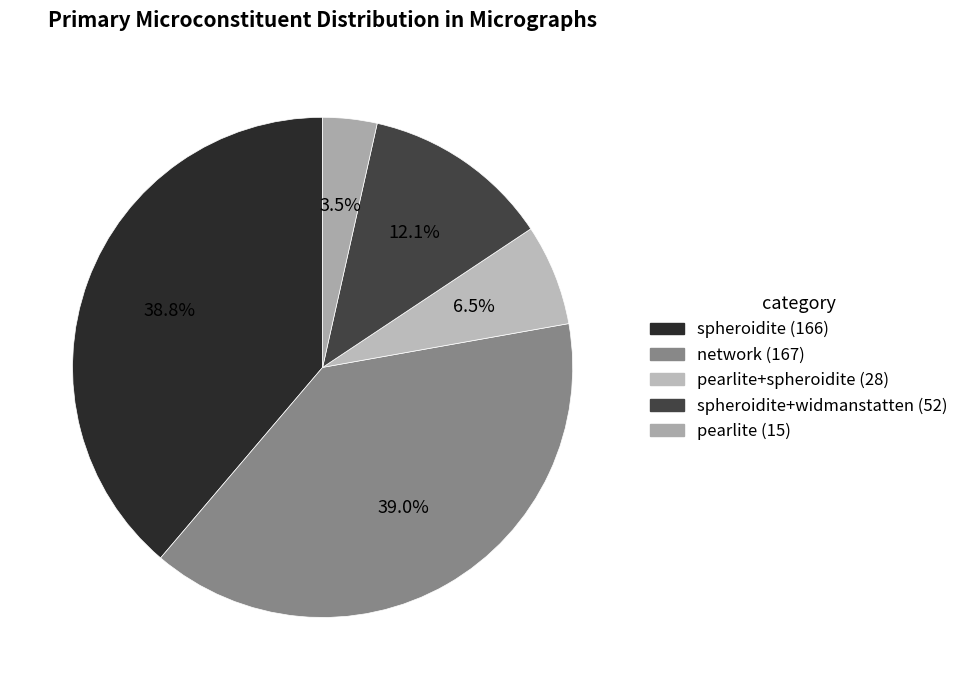

How many segments does this pie chart have?

5